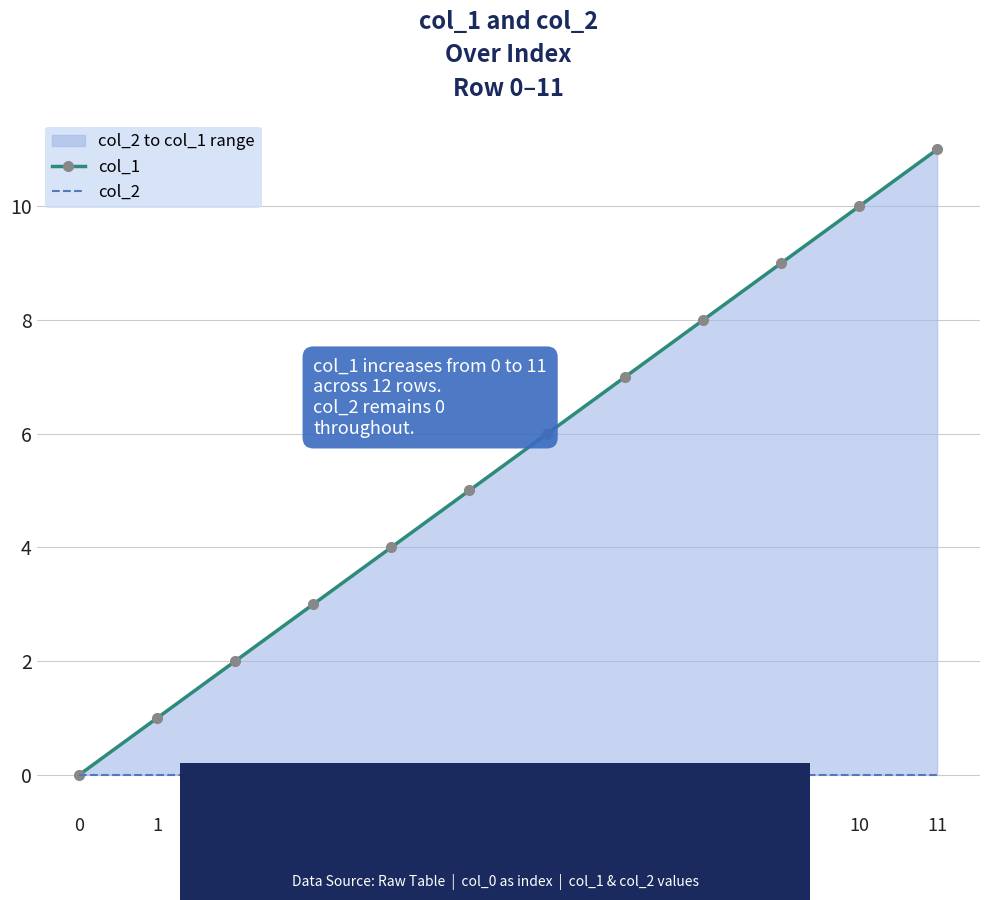

At 11, list the series in order from largest to smallest.

col_1, col_2